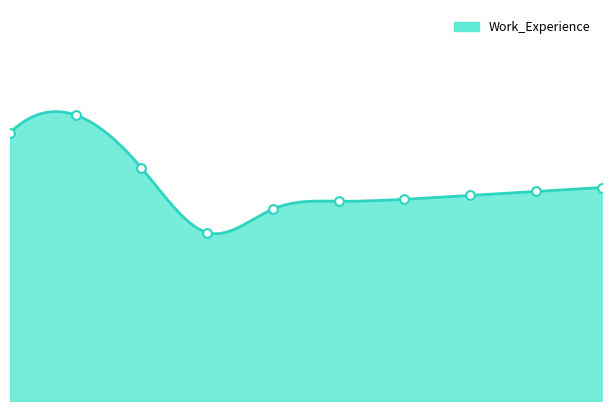

What is the change in value from 2013 to 2015?

-60